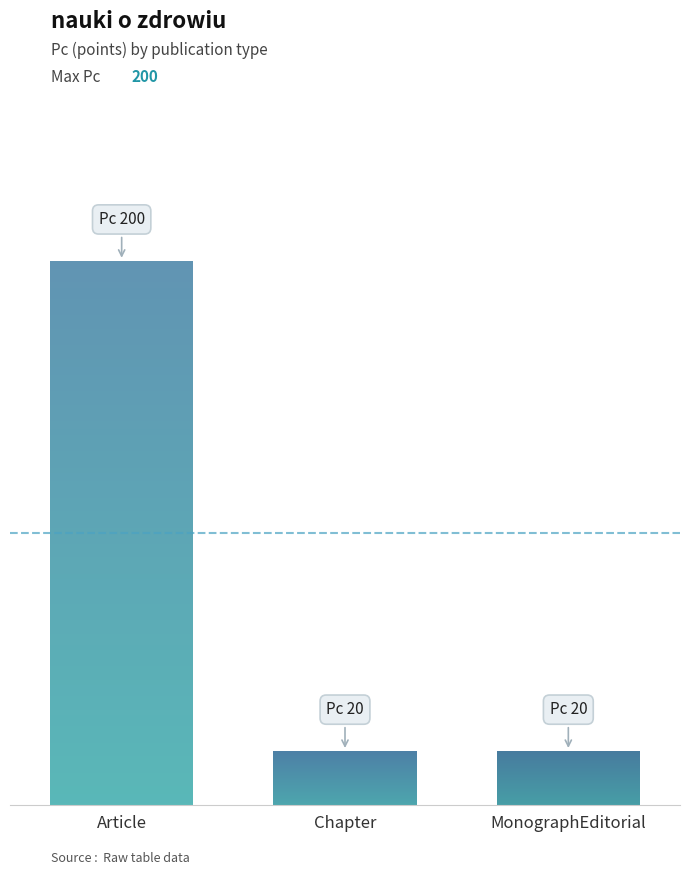

Read the Pc value at Article.

200.0